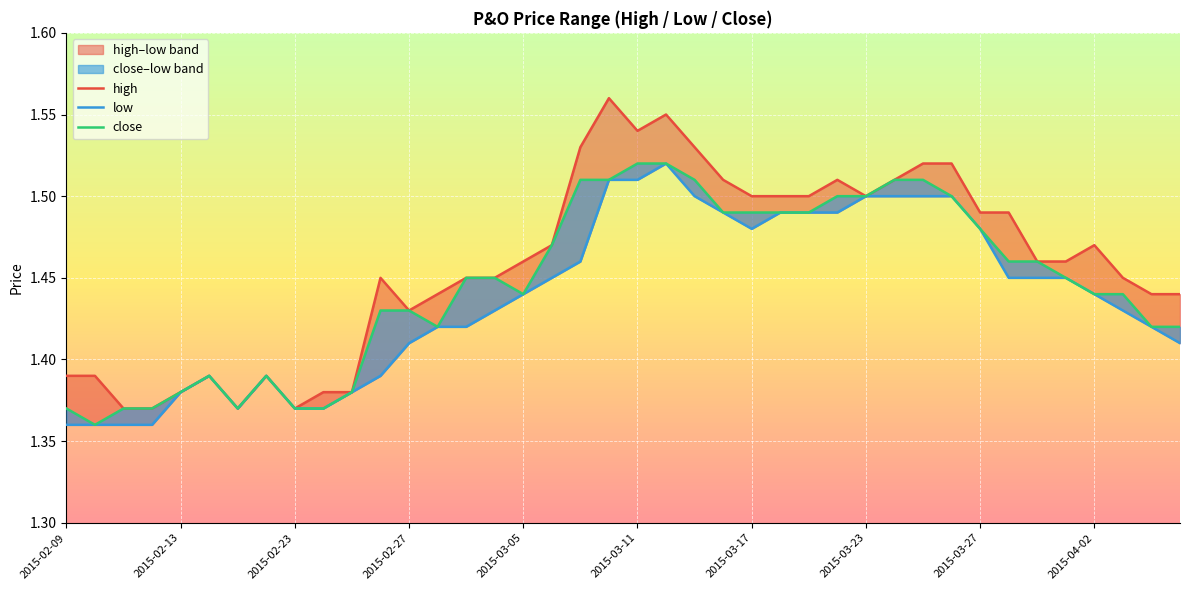

At 10, list the series in order from largest to smallest.

high, low, close